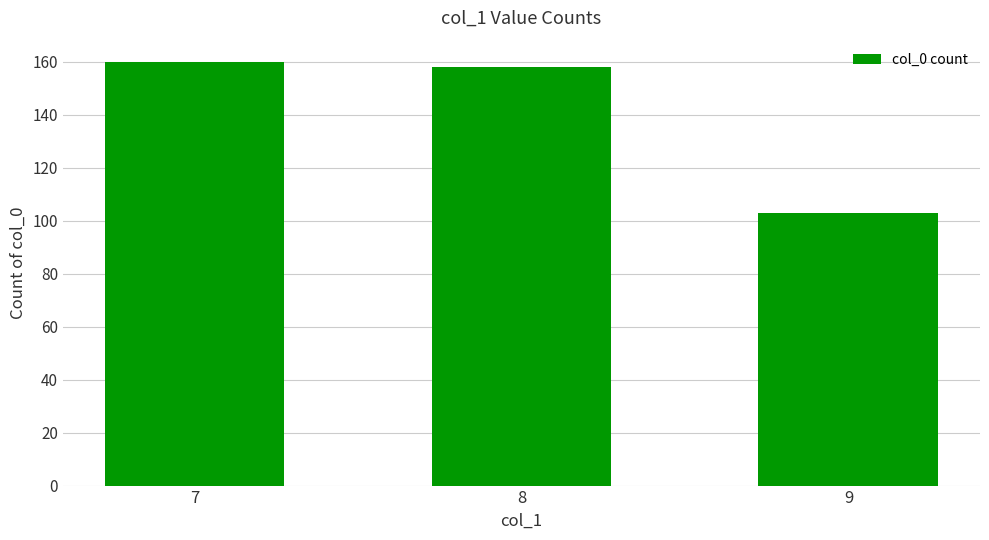

The chart shows a value of 54 at 8. True or false?

False